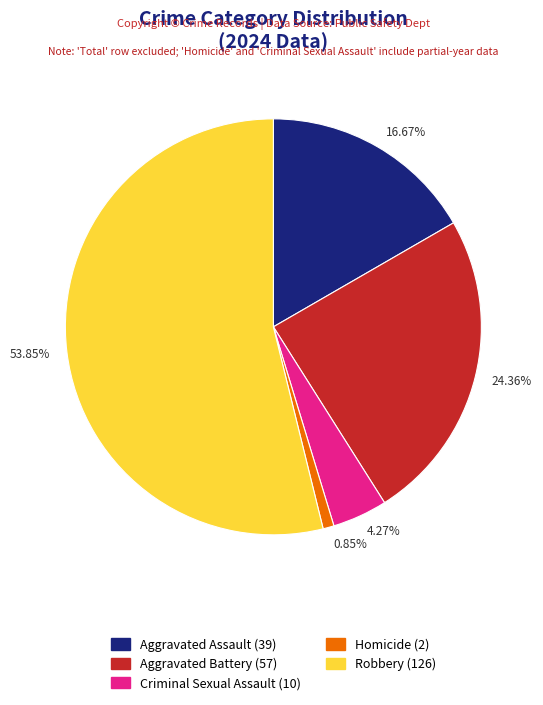

What is the ratio of the value at Homicide to the value at Aggravated Assault?

0.1